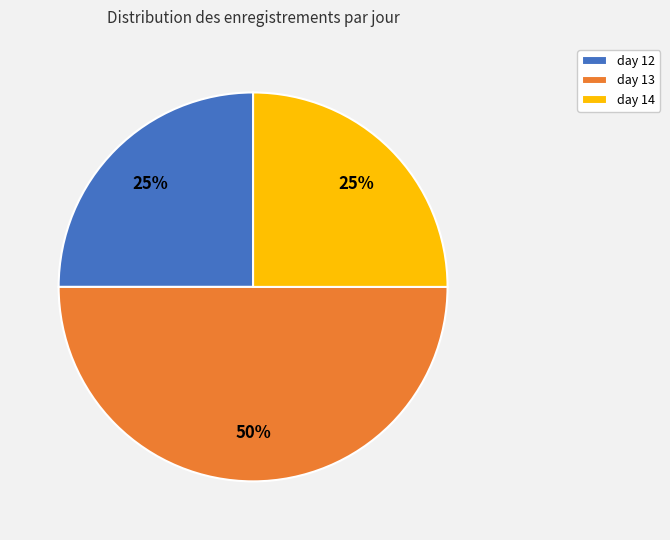

To the nearest percent, what percentage of the pie is day 13?

50%